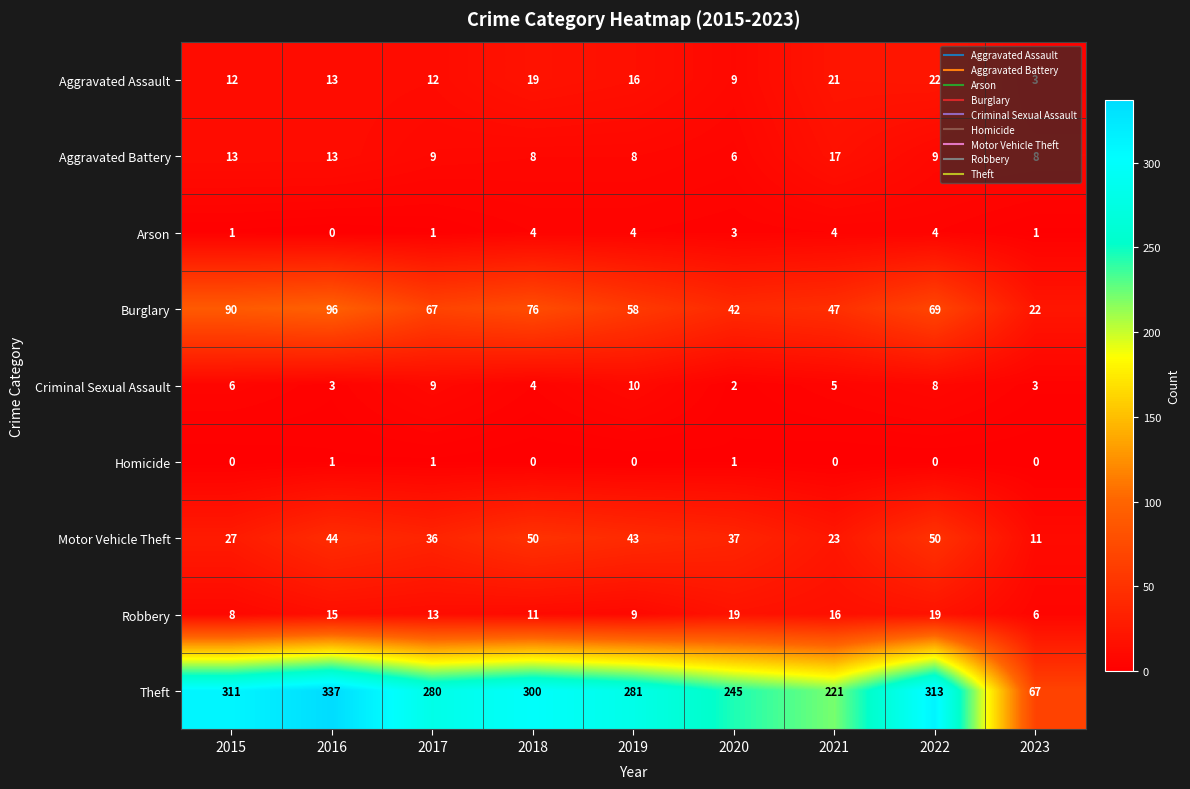

How many distinct data groups are displayed?

9